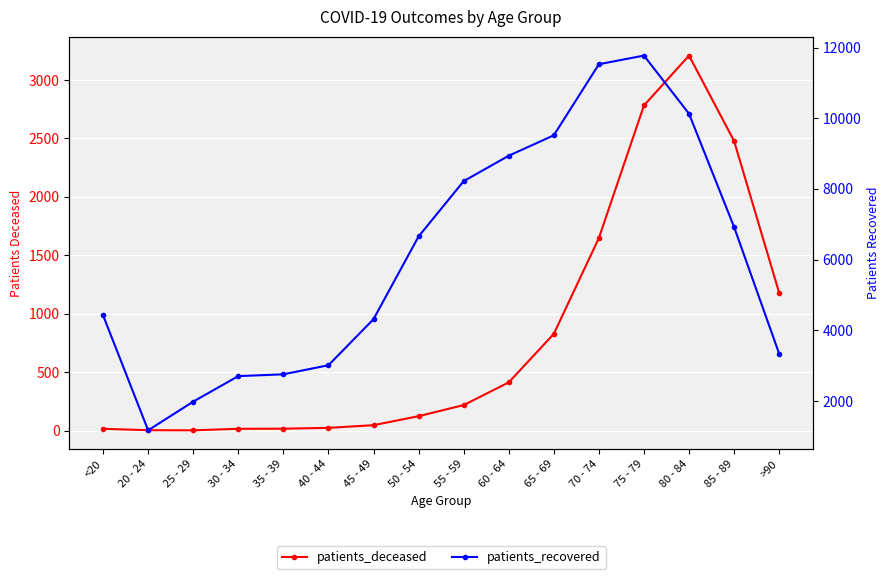

True or false: patients_deceased and patients_recovered cross at least once.

False